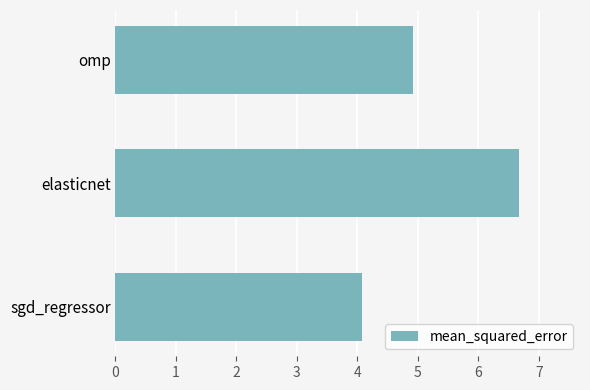

What is the approximate value at elasticnet?

6.7